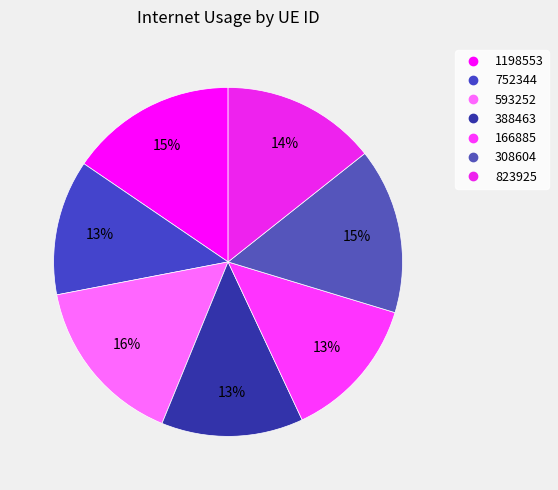

Do 388463 and 823925 together represent more than half of the pie?

No